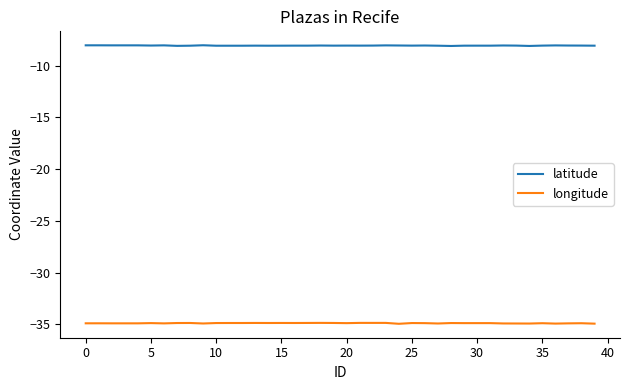

Which series has the largest total across all categories?

latitude